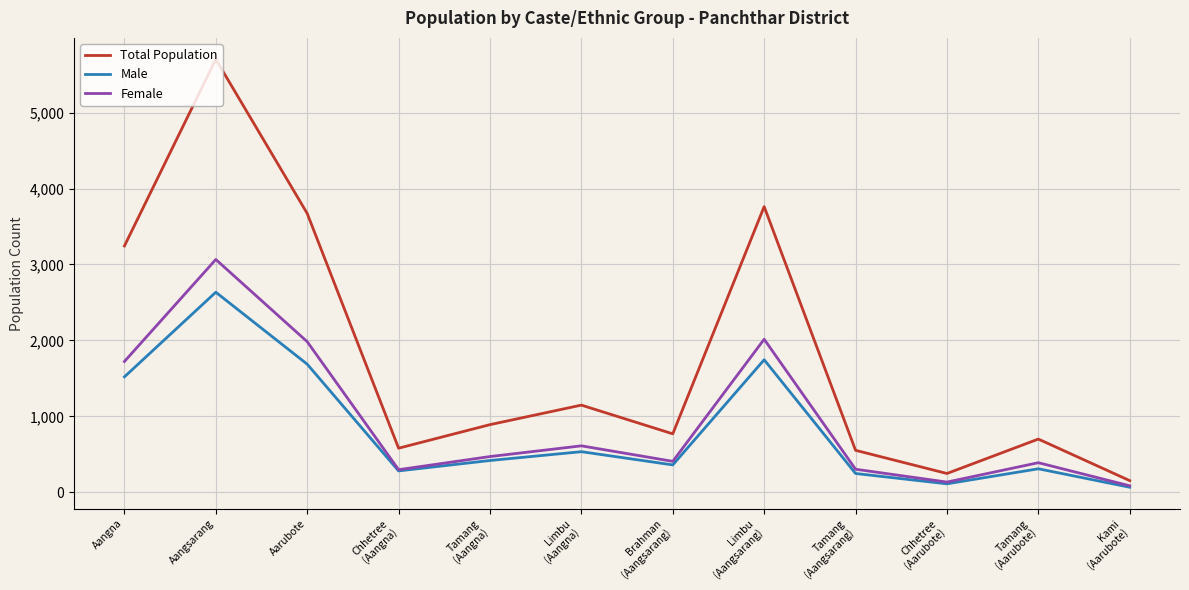

True or false: Total Population and Female cross at least once.

False